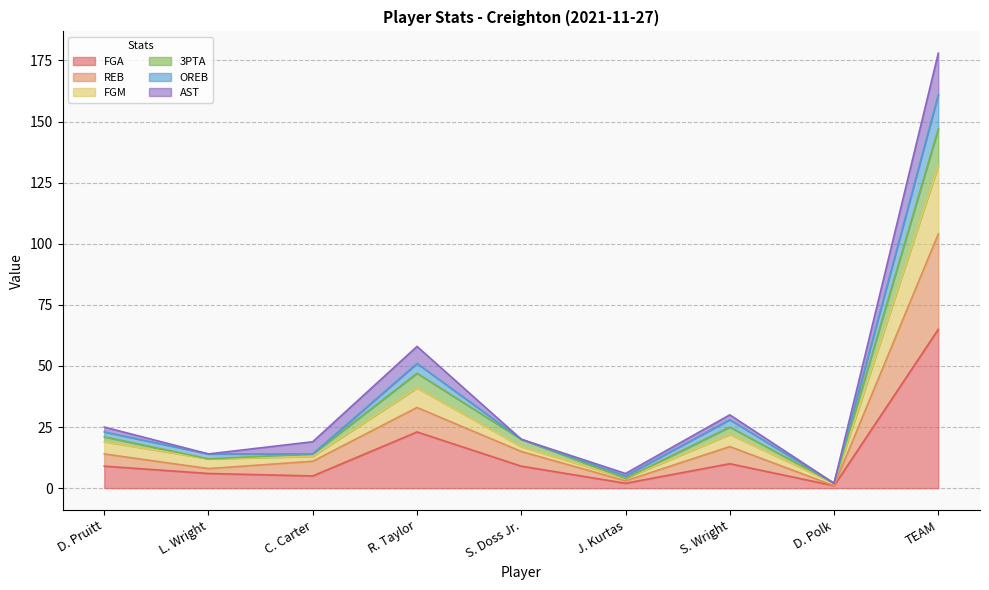

How many lines are shown in the chart?

6